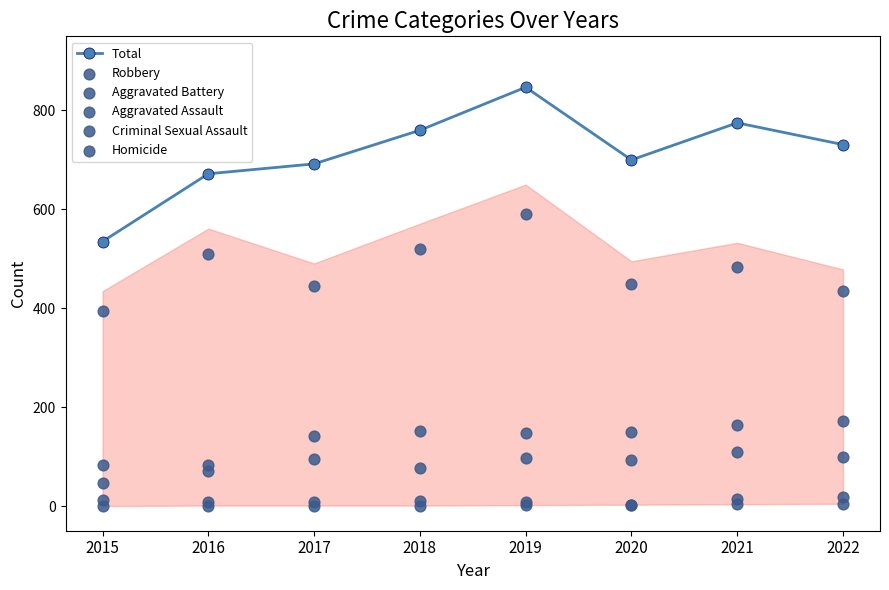

At which category is the sum across all series the highest?

2019